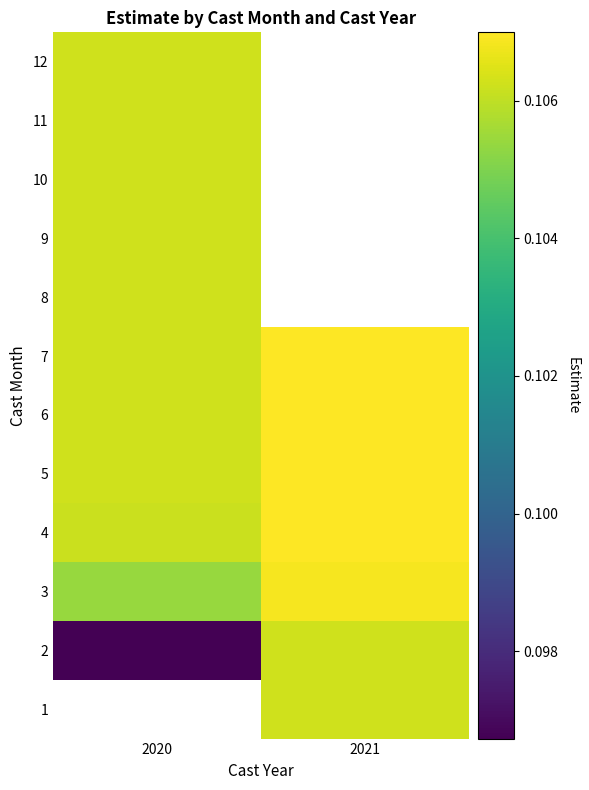

How many categories are shown in the chart?

2